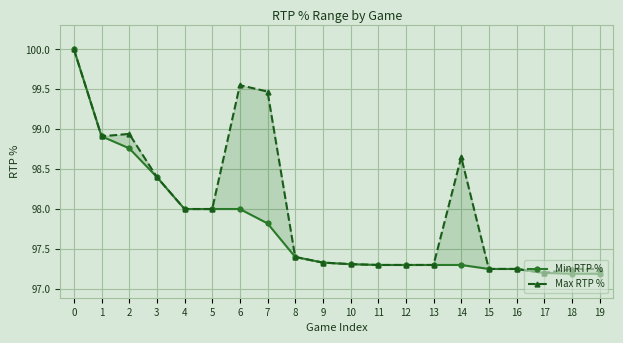

What is the highest value of the Max RTP % series?

100.0